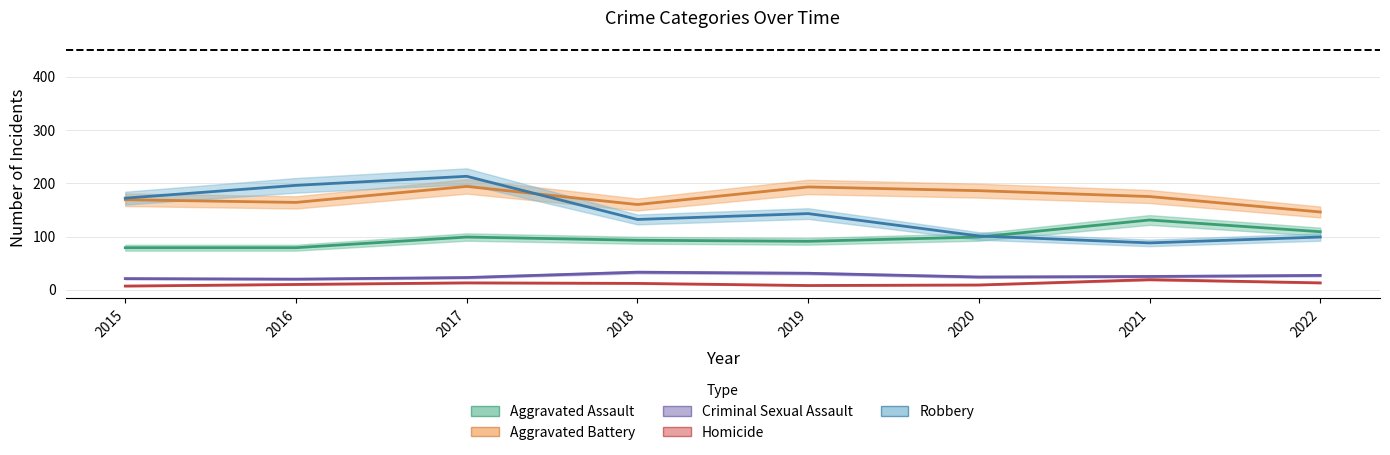

What is the sum of the Aggravated Assault values at 2020 and 2017?

198